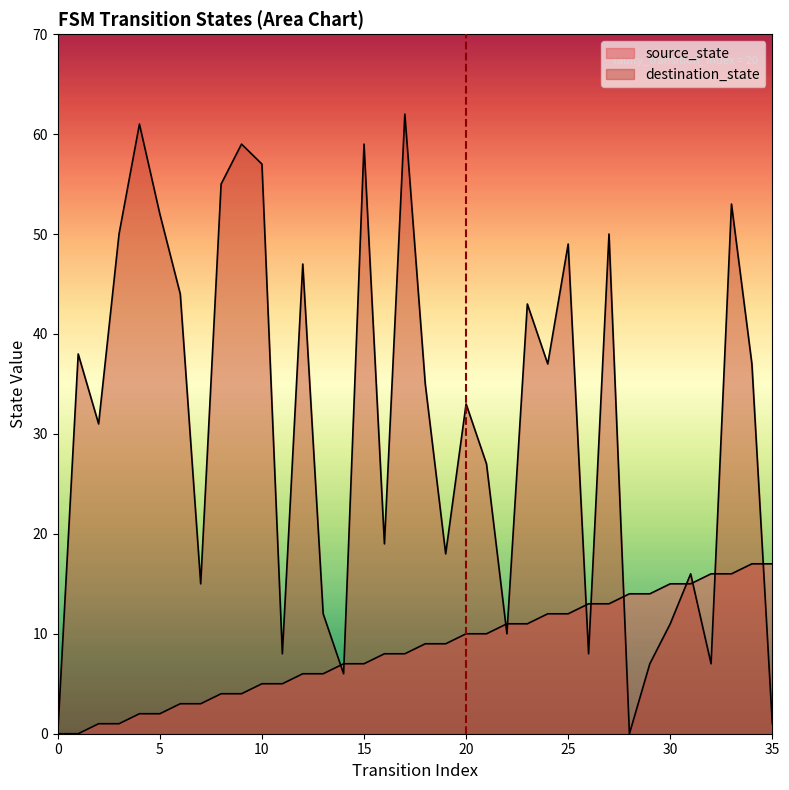

In destination_state, how many points are lower than both neighbors (excluding endpoints)?

11